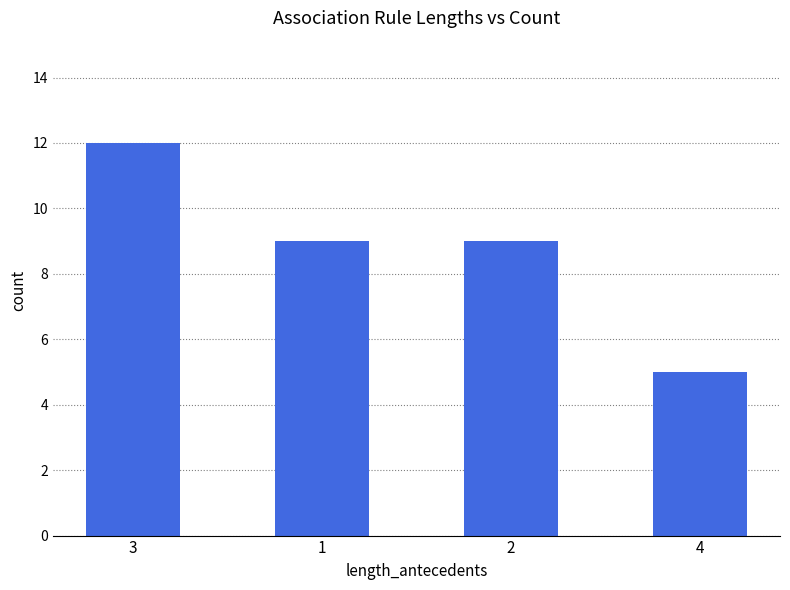

What is the change in value from 3 to 4?

-7